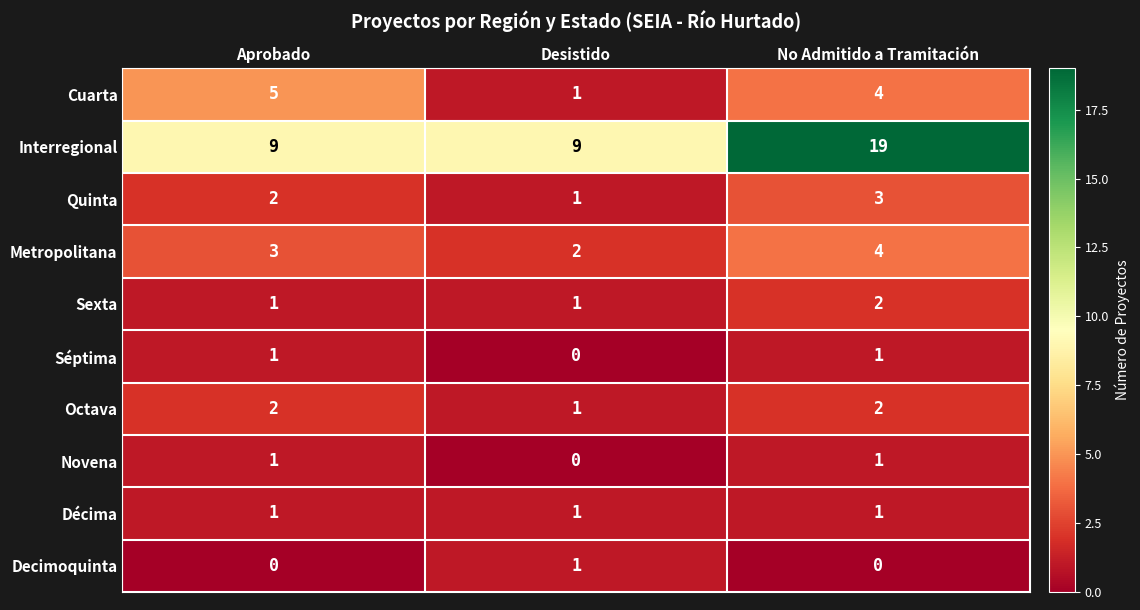

Reading right to left, transcribe all the data shown in this chart.

Cuarta: 4	1	5
Interregional: 19	9	9
Quinta: 3	1	2
Metropolitana: 4	2	3
Sexta: 2	1	1
Séptima: 1	0	1
Octava: 2	1	2
Novena: 1	0	1
Décima: 1	1	1
Decimoquinta: 0	1	0